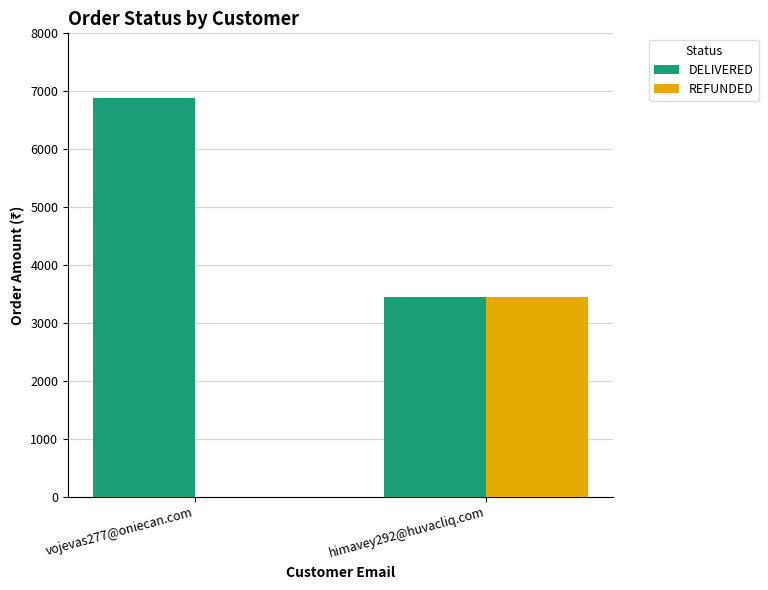

What is the sum of all REFUNDED values?

3442